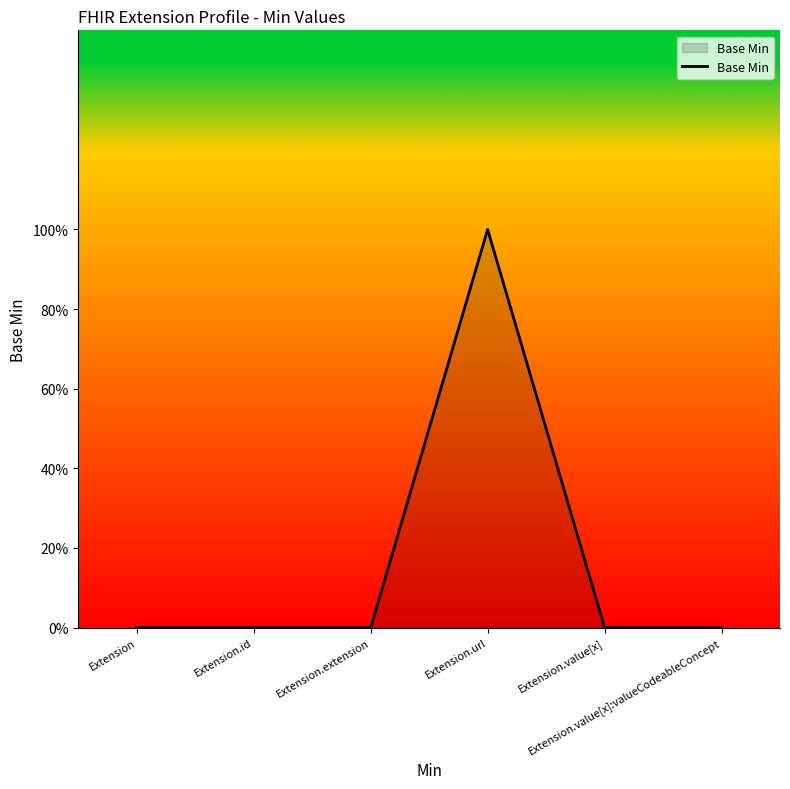

Rank the categories by value from highest to lowest.

Extension.url, Extension, Extension.id, Extension.extension, Extension.value[x], Extension.value[x]:valueCodeableConcept